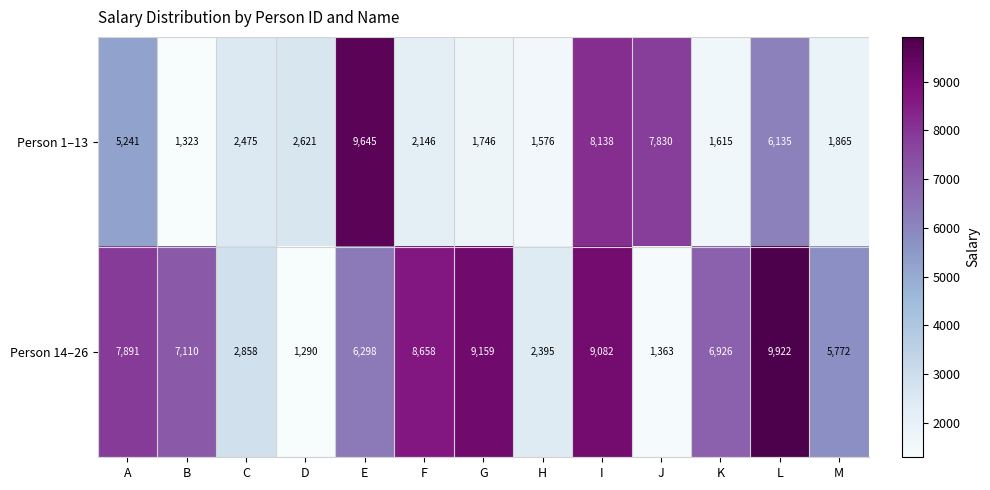

What value does the Person 14–26 series have at E?

6298